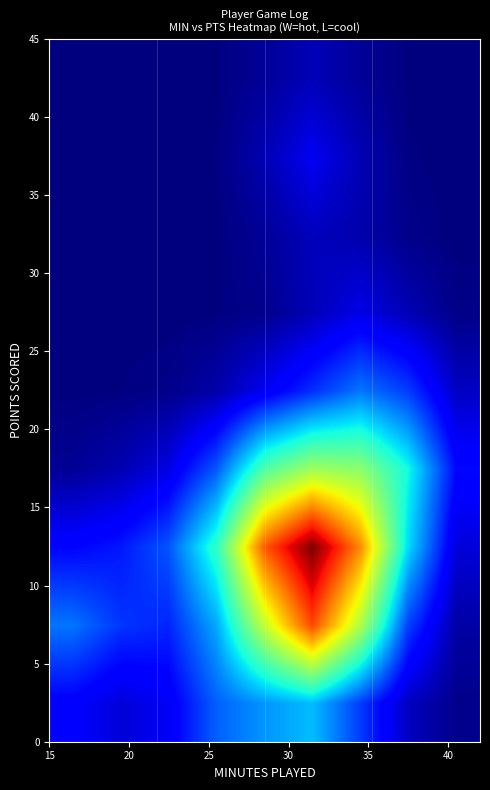

At how many categories does at least one series exceed 4?

3